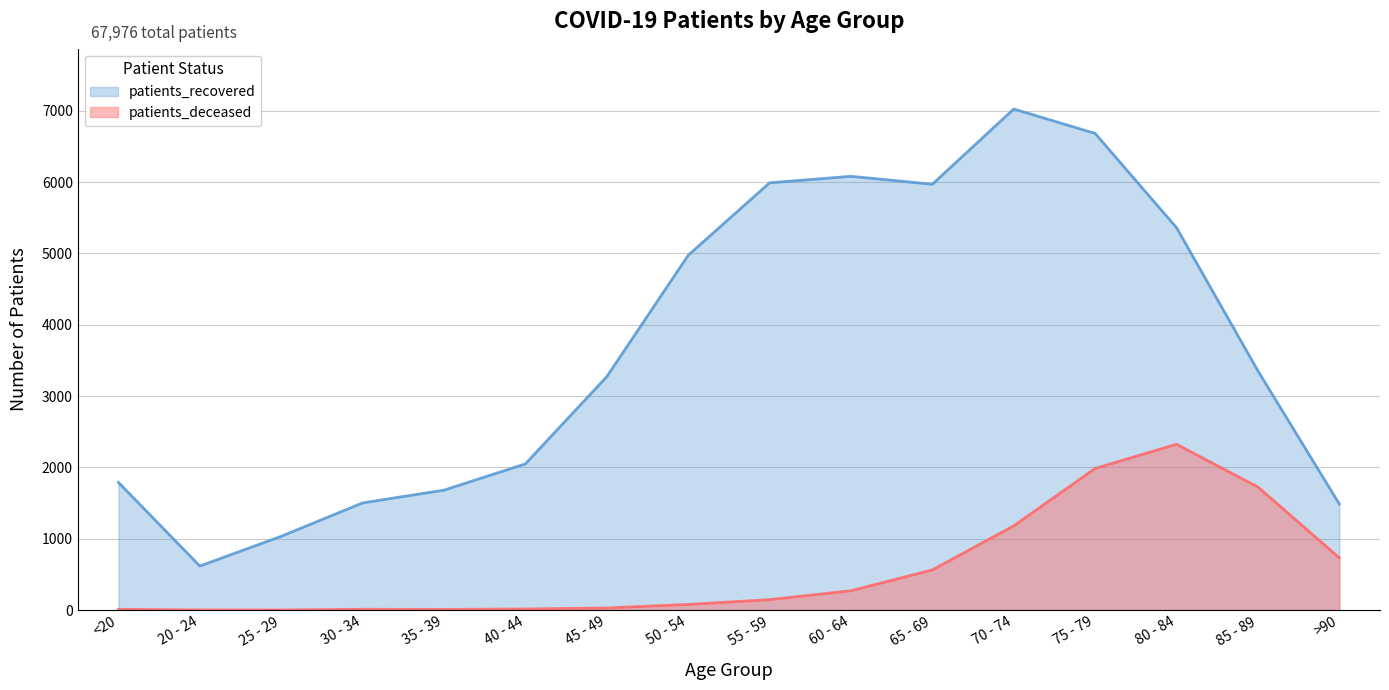

What is the approximate value of patients_recovered at 35 - 39?

1682